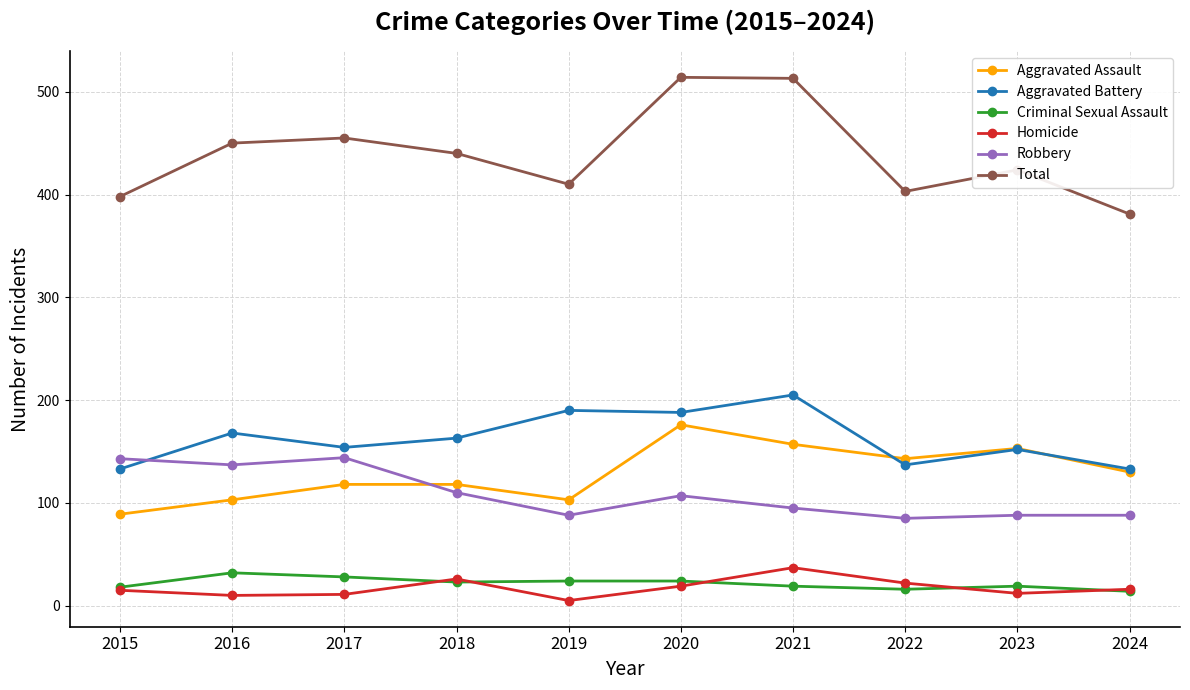

How many data points does each series have?

10